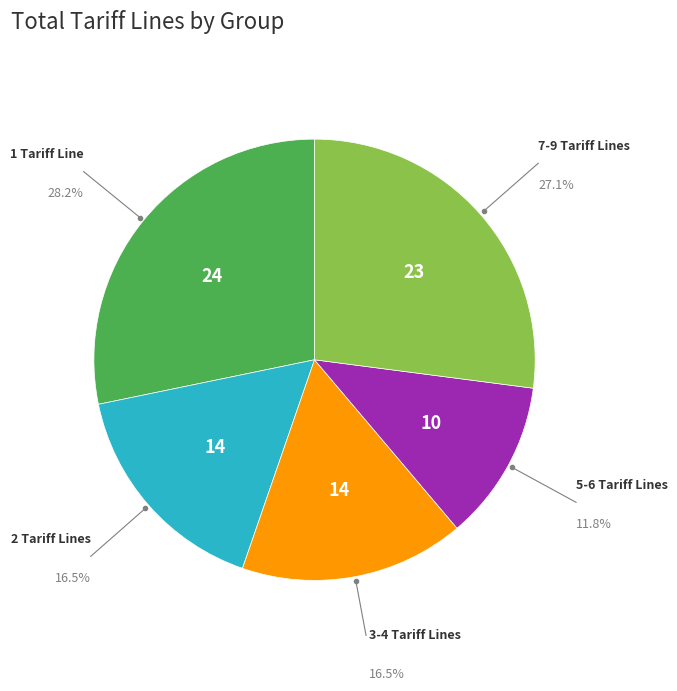

Does any single category account for the majority?

No